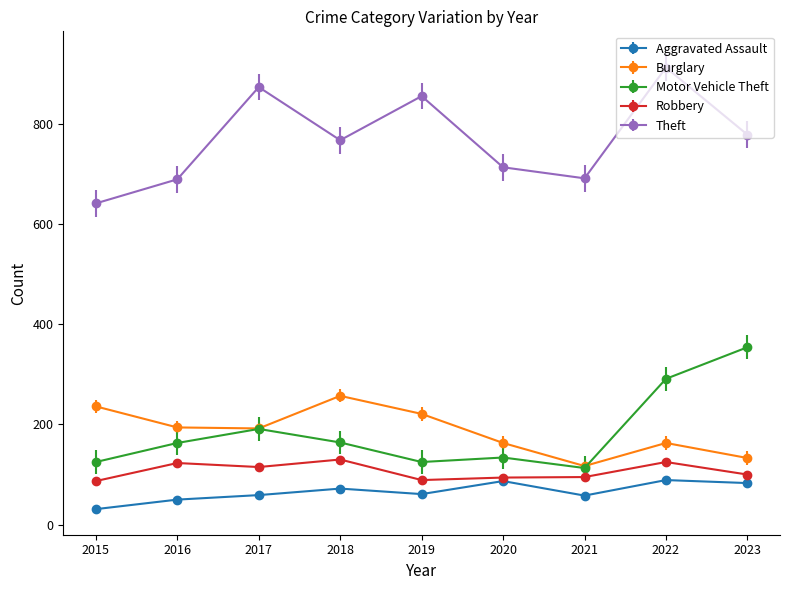

What is the approximate value of Motor Vehicle Theft at 2016, to the nearest 5?

165